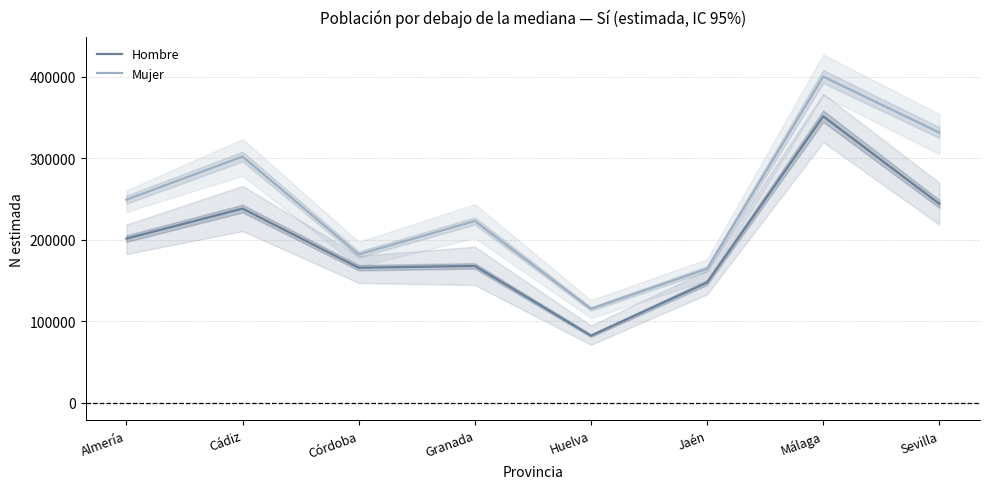

True or false: Hombre and Mujer intersect in this chart.

False